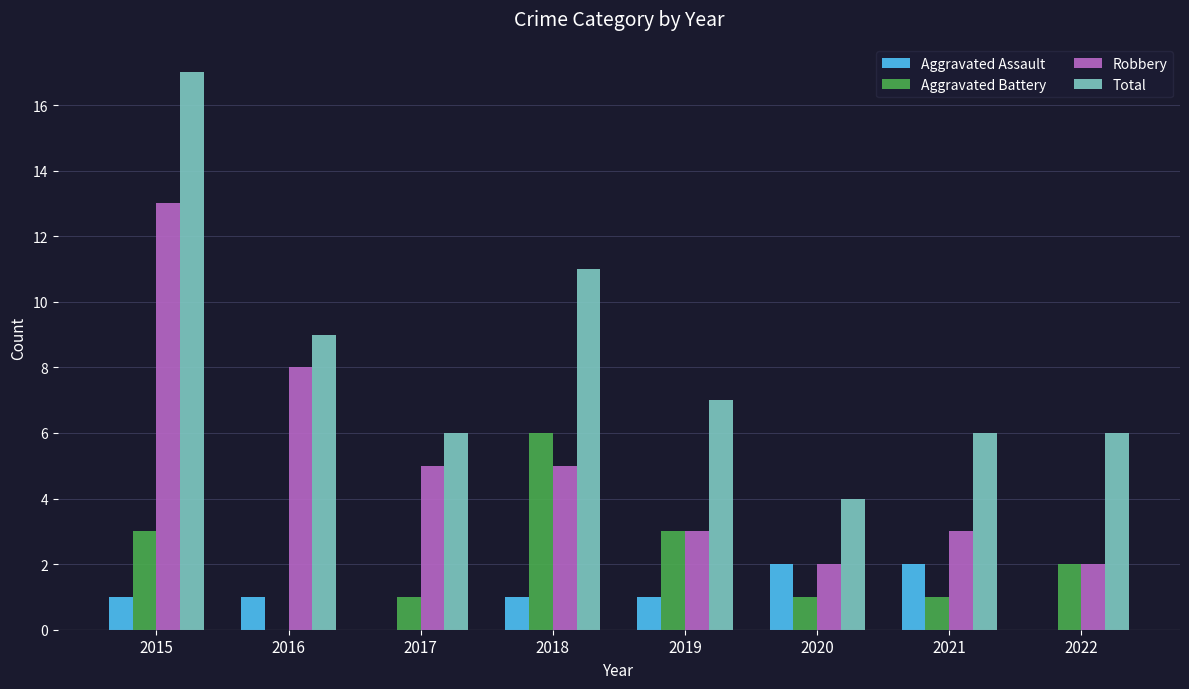

At which label does Total reach its peak?

2015